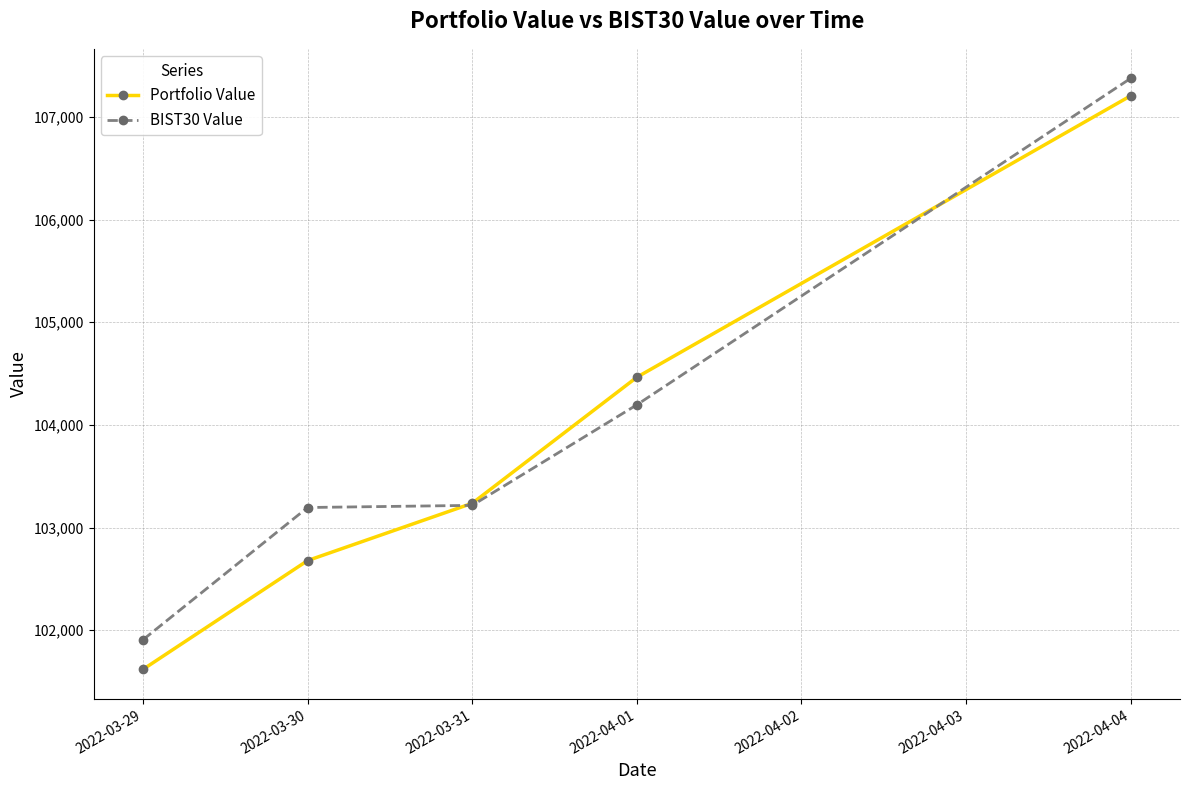

How many data points in Portfolio Value are less than 103236?

2